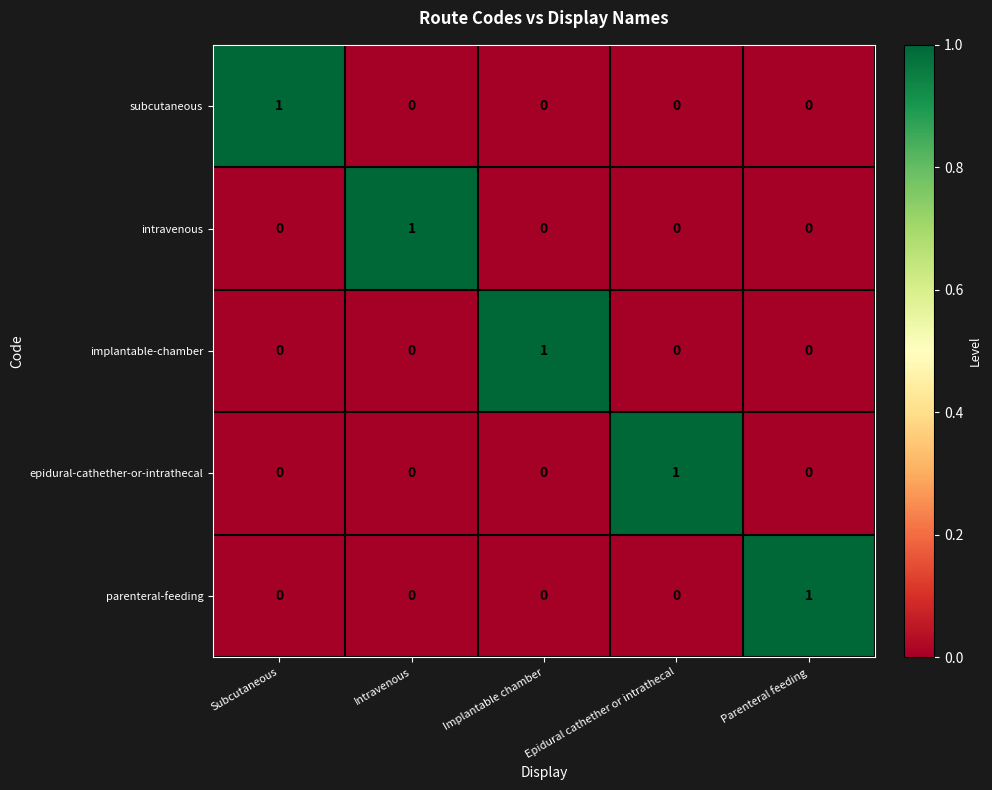

At how many categories does at least one series exceed 0?

5